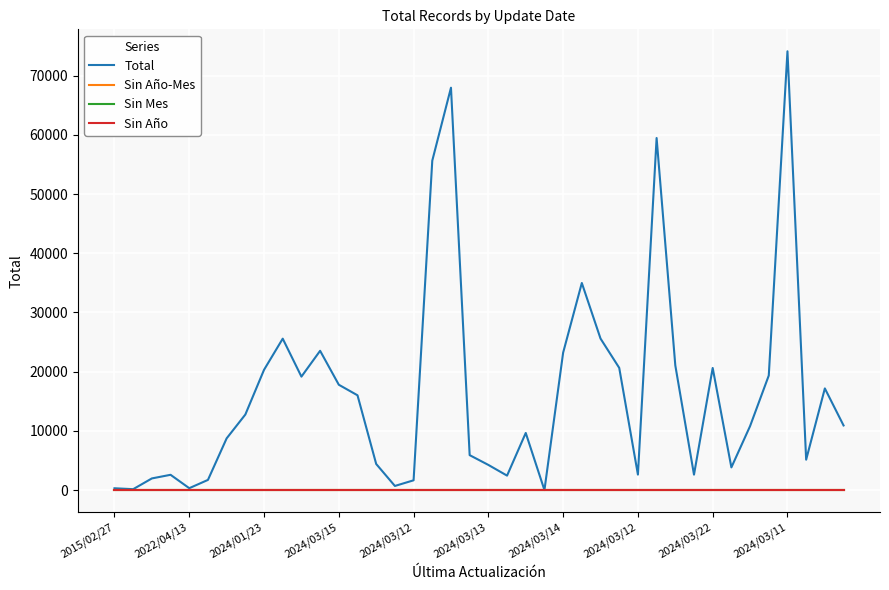

True or false: Sin Año-Mes has more than 0 interior local peaks.

False